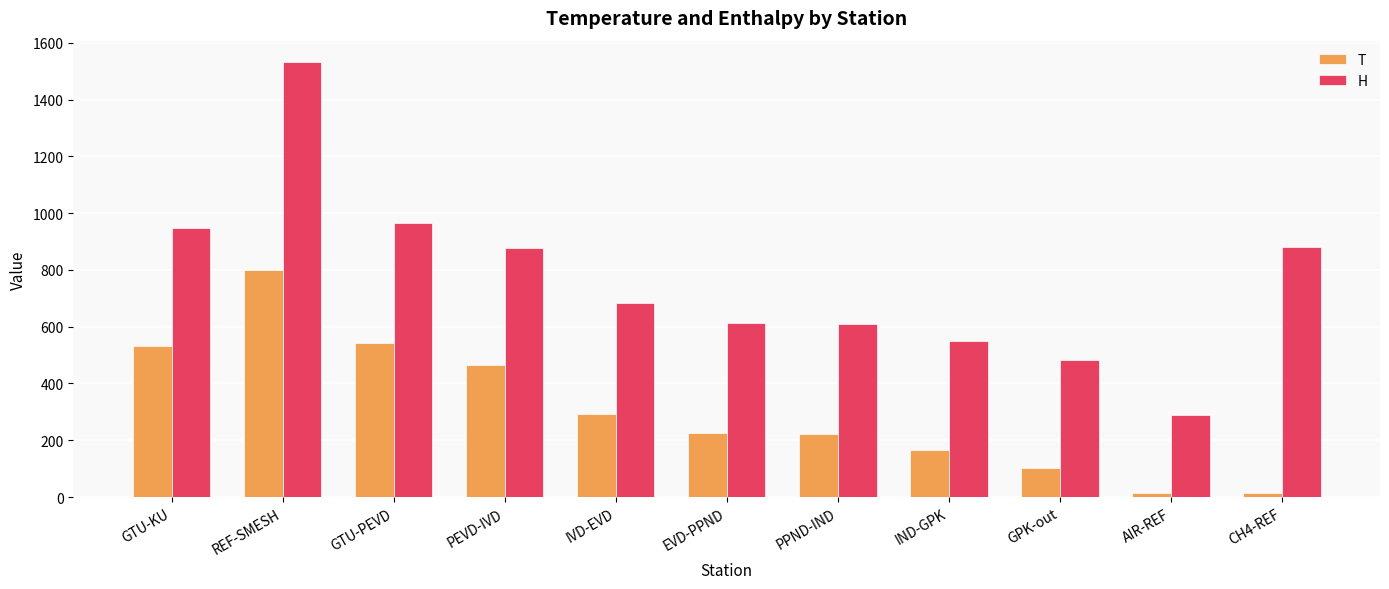

Read the T value at IVD-EVD.

291.3